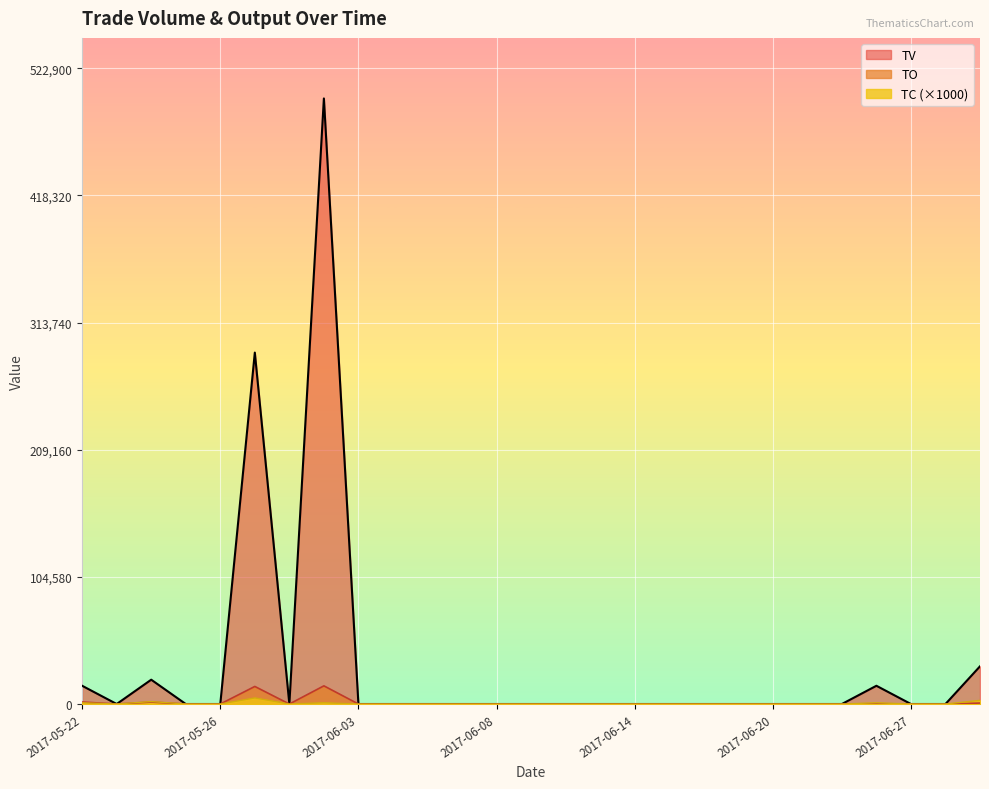

What is the average value of the TV series?

32148